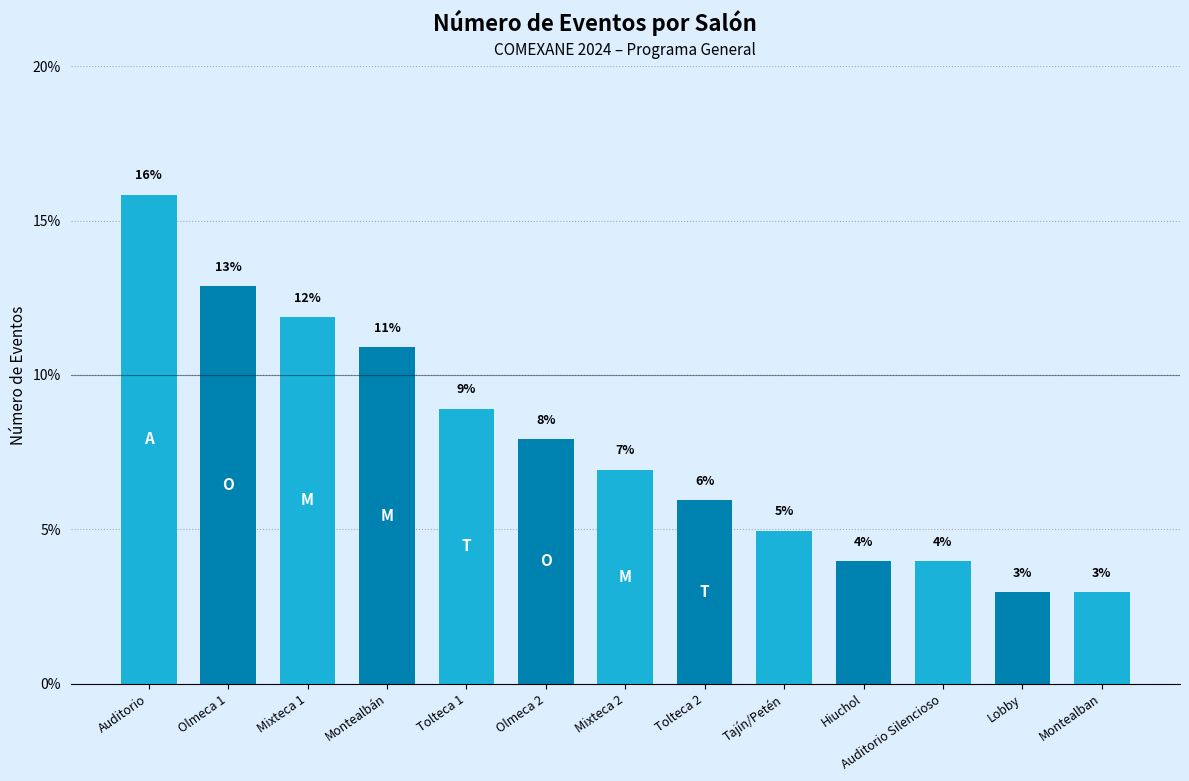

Reading left to right, what are all the values shown in this chart?

Auditorio=15.8	Olmeca 1=12.9	Mixteca 1=11.9	Montealbán=10.9	Tolteca 1=8.9	Olmeca 2=7.9	Mixteca 2=6.9	Tolteca 2=5.9	Tajín/Petén=5.0	Hiuchol=4.0	Auditorio Silencioso=4.0	Lobby=3.0	Montealban=3.0